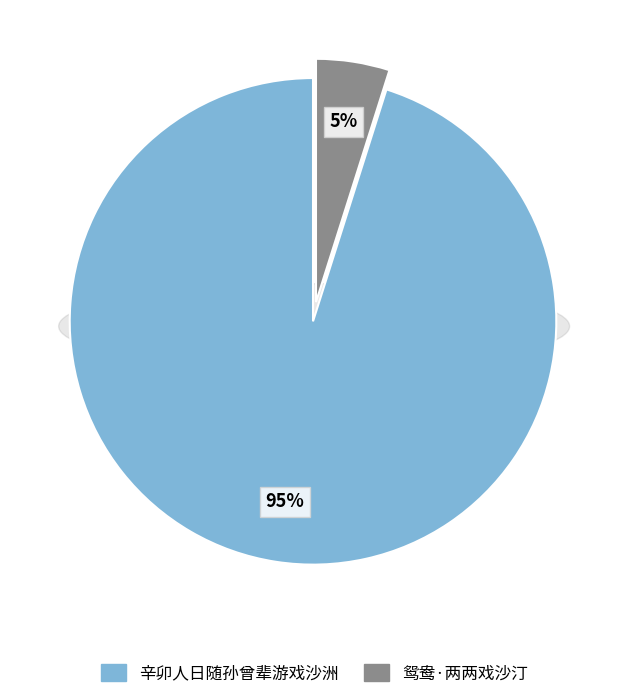

How many segments does this pie chart have?

2